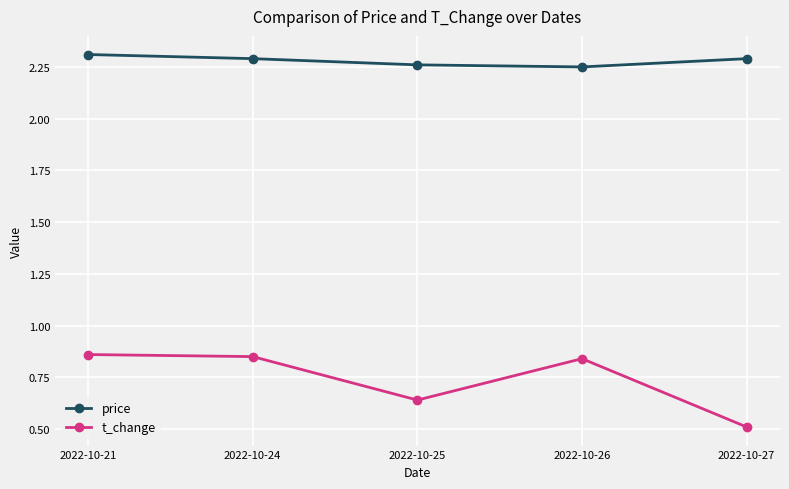

At which category does the chart reach its minimum across all series?

2022-10-27